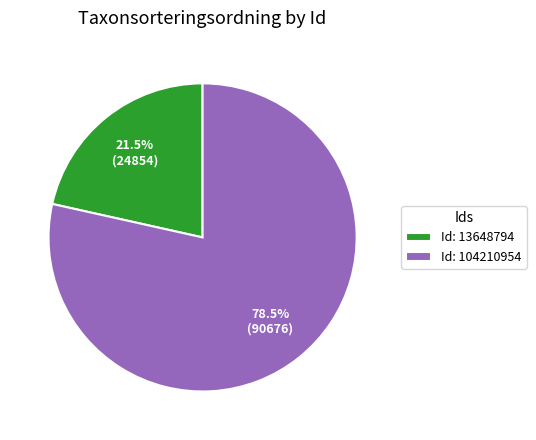

Count the number of slices in the pie.

2